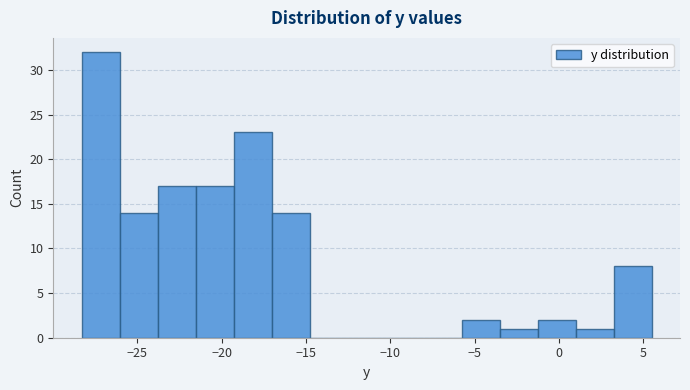

What is the height of the bar covering -6.0 to -3.5 on the x-axis? Neither the bar edges nor the heights are printed on the chart, so give them approximately, as read against the axes.

2